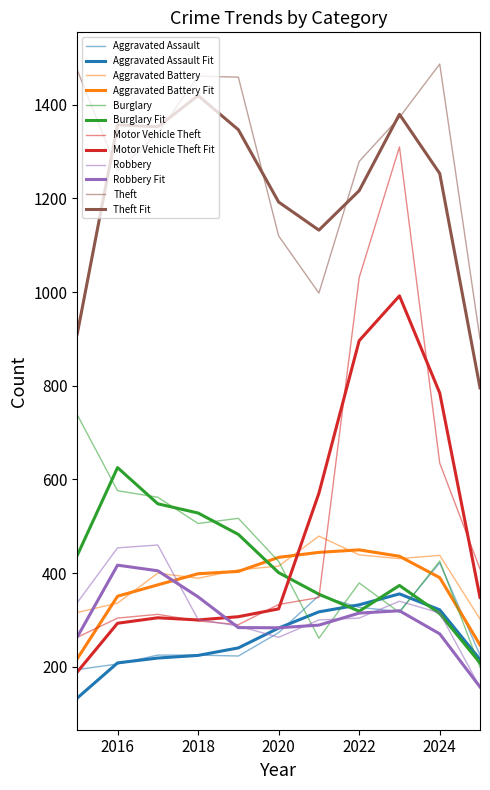

What is the value of the Theft point at the 11th from the left?

900